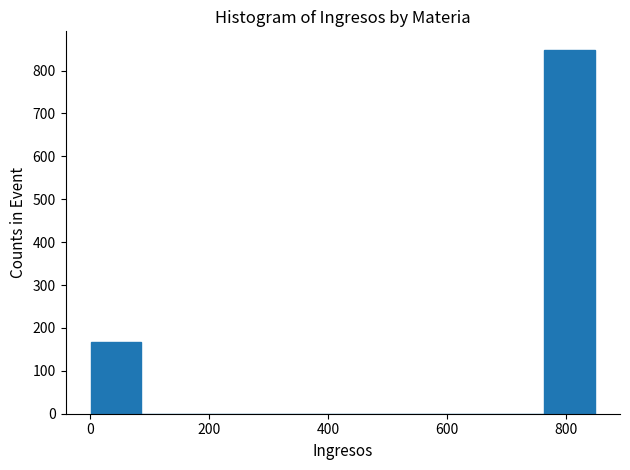

How tall is the bar that spans 760 to 840 on the x-axis? Neither the bar edges nor the heights are printed on the chart, so give them approximately, as read against the axes.

850